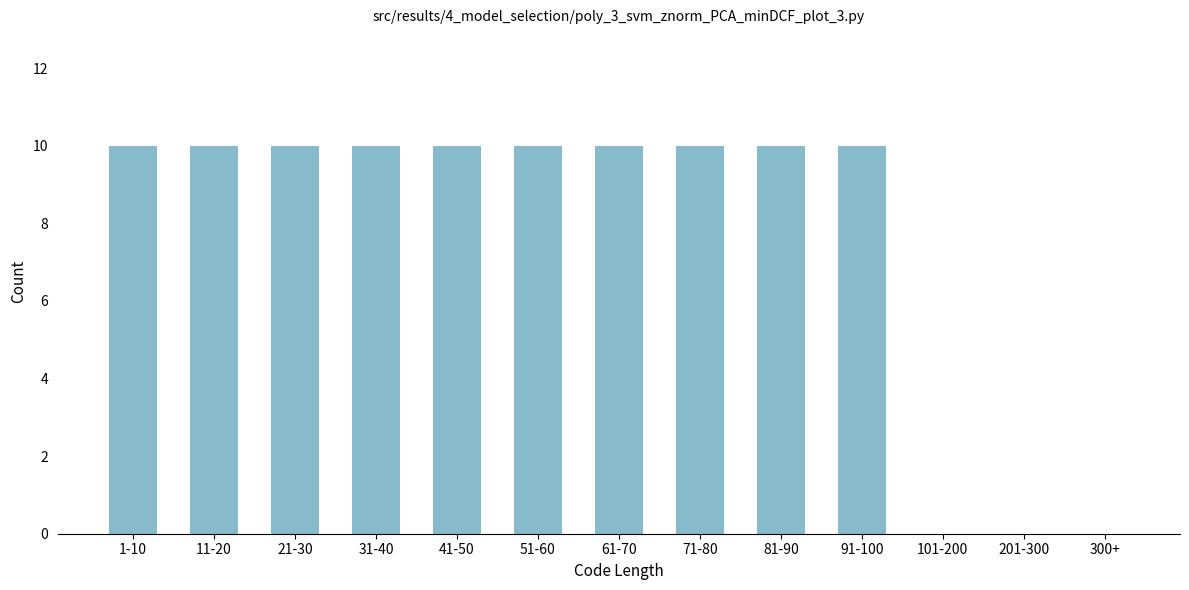

Reading right to left, what are all the values shown in this chart?

300+=0	201-300=0	101-200=0	91-100=10	81-90=10	71-80=10	61-70=10	51-60=10	41-50=10	31-40=10	21-30=10	11-20=10	1-10=10